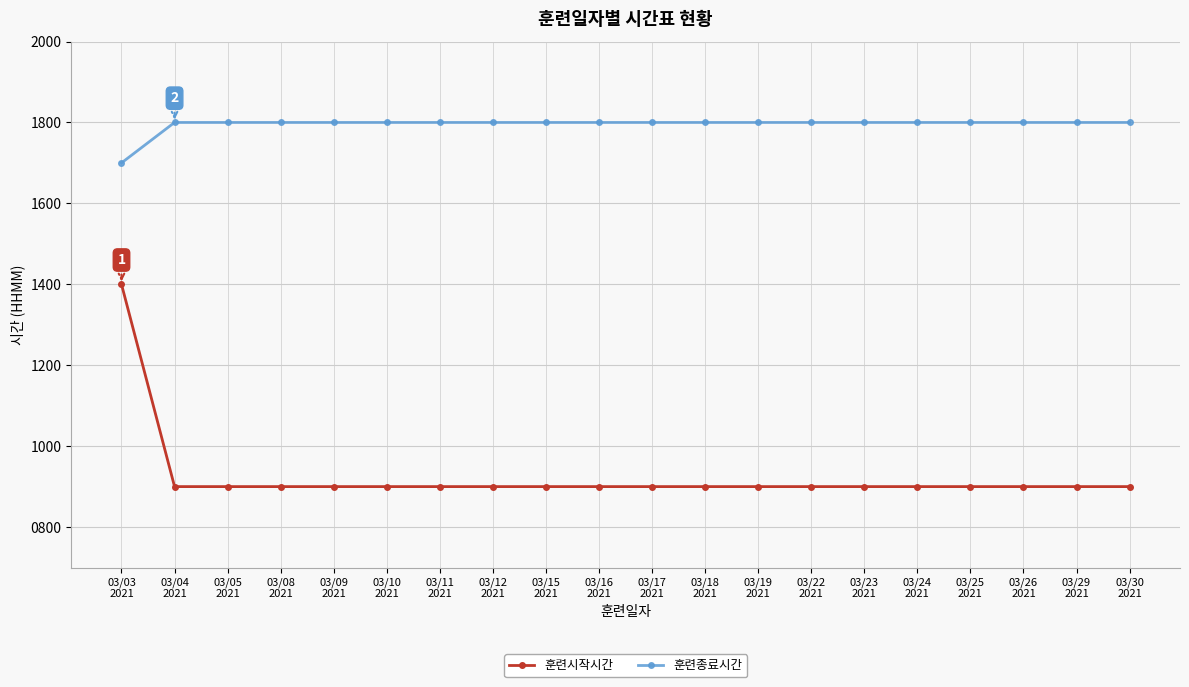

Does the chart have visible grid lines?

Yes